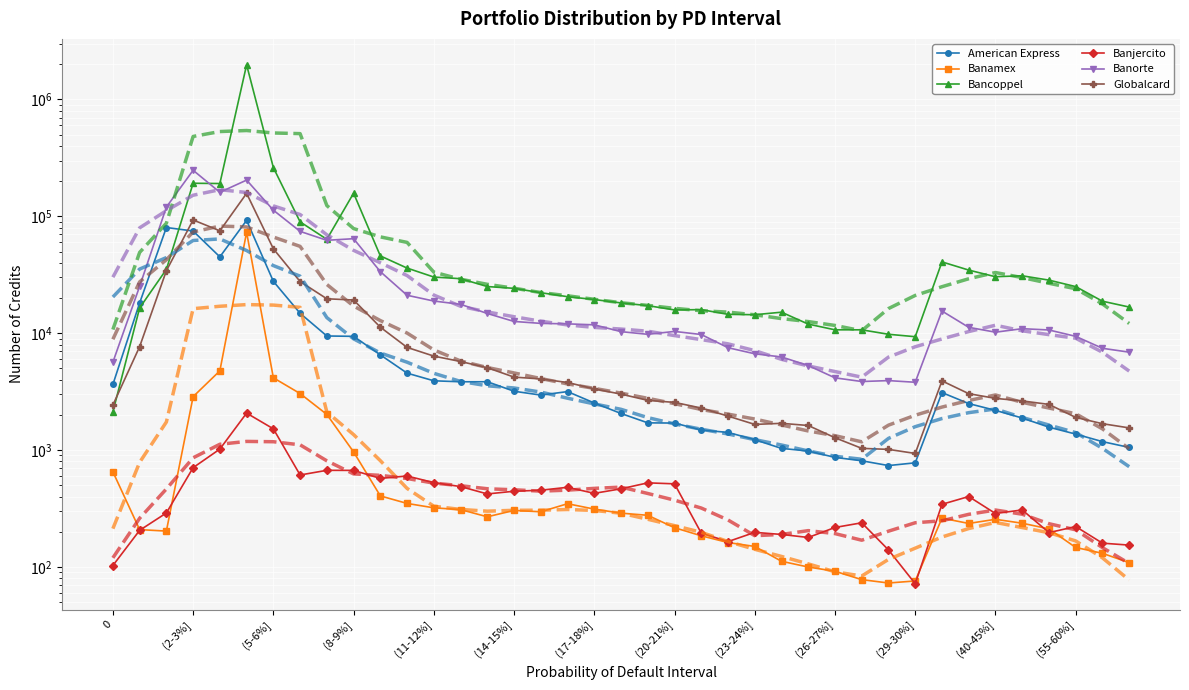

How many times do Banamex and Banjercito cross each other?

7